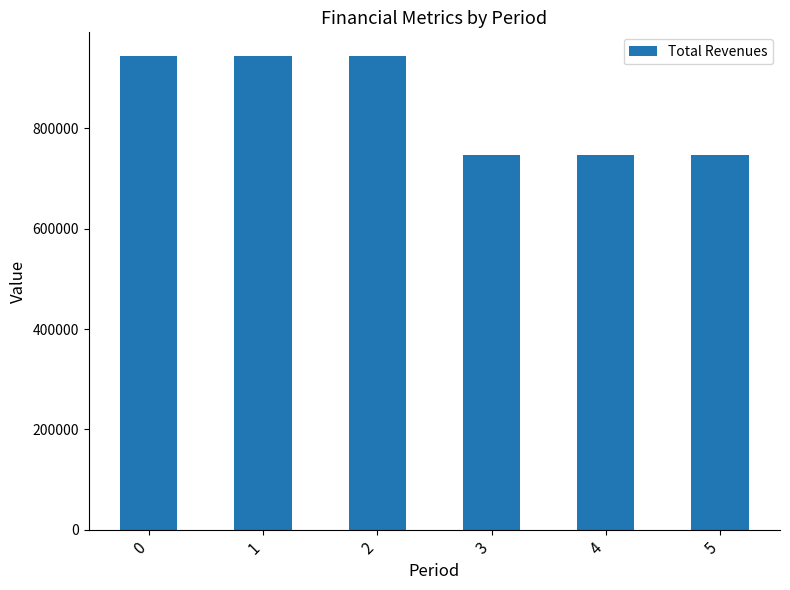

What is the difference between the second highest and second lowest values?

196926.9